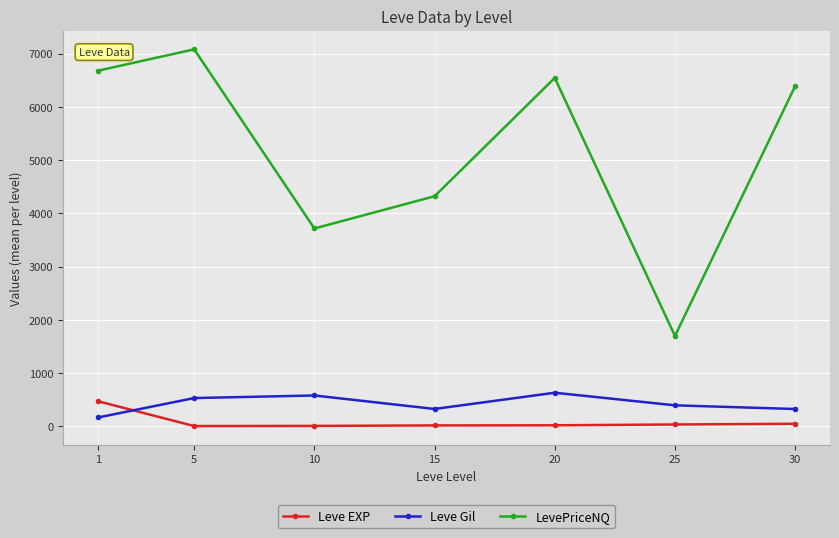

What is the maximum value for Leve Gil?

628.3